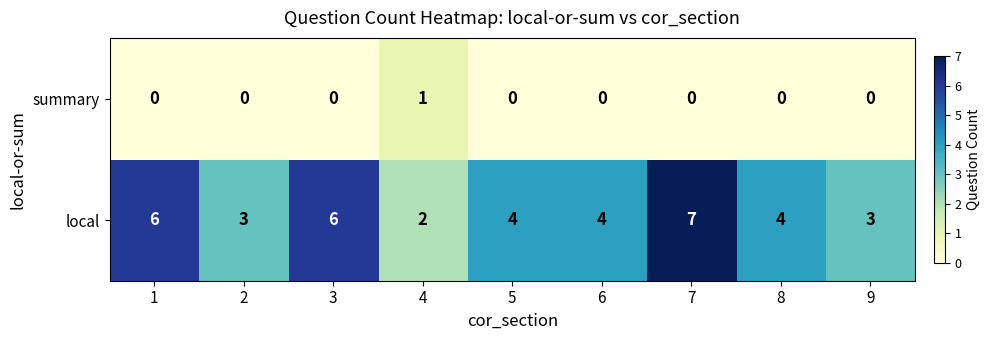

Reading left to right, what are all the values shown in this chart?

summary: 1=0	2=0	3=0	4=1	5=0	6=0	7=0	8=0	9=0
local: 1=6	2=3	3=6	4=2	5=4	6=4	7=7	8=4	9=3